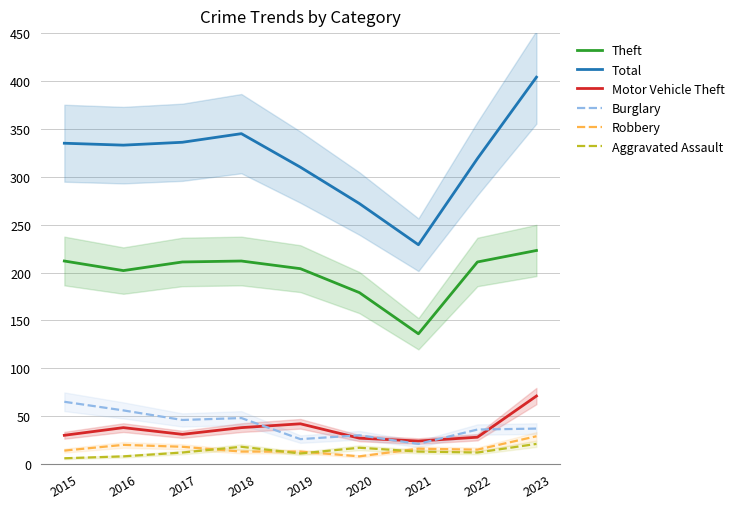

What is the sum of all Aggravated Assault values?

118